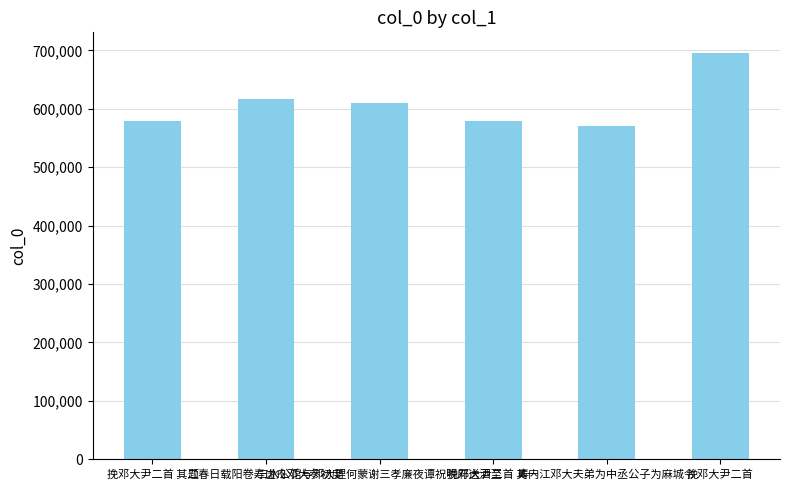

What is the label of the 3rd bar from the right?

挽邓大尹二首 其一